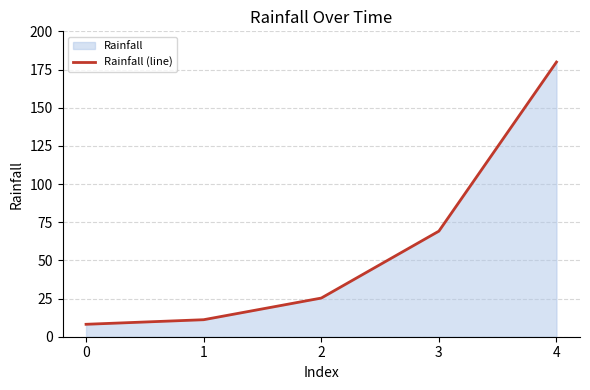

Rank the categories by value from lowest to highest.

0, 1, 2, 3, 4